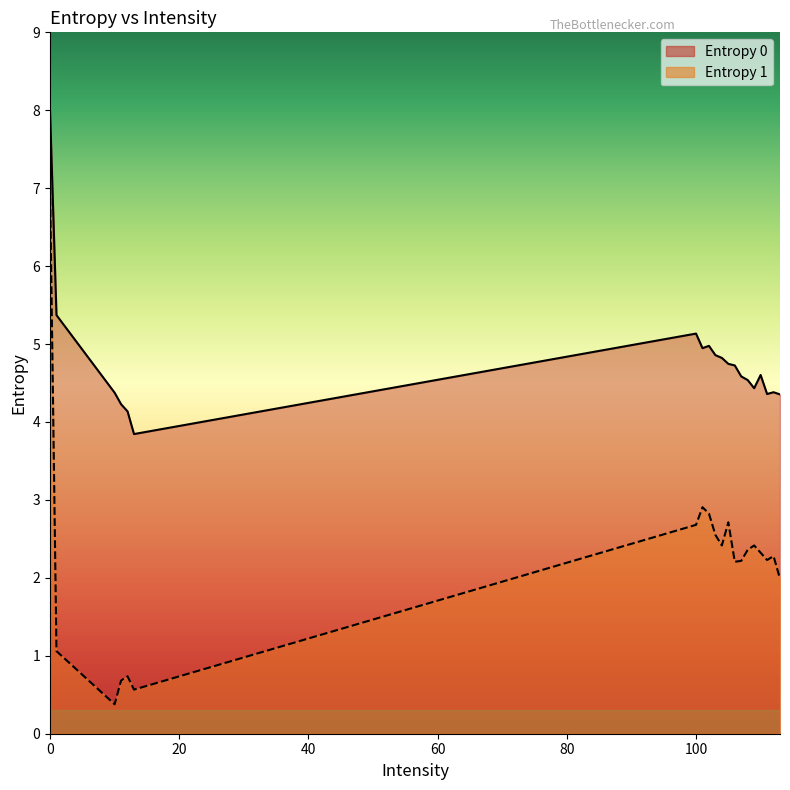

At which category does Entropy 1 reach its first local peak?

12